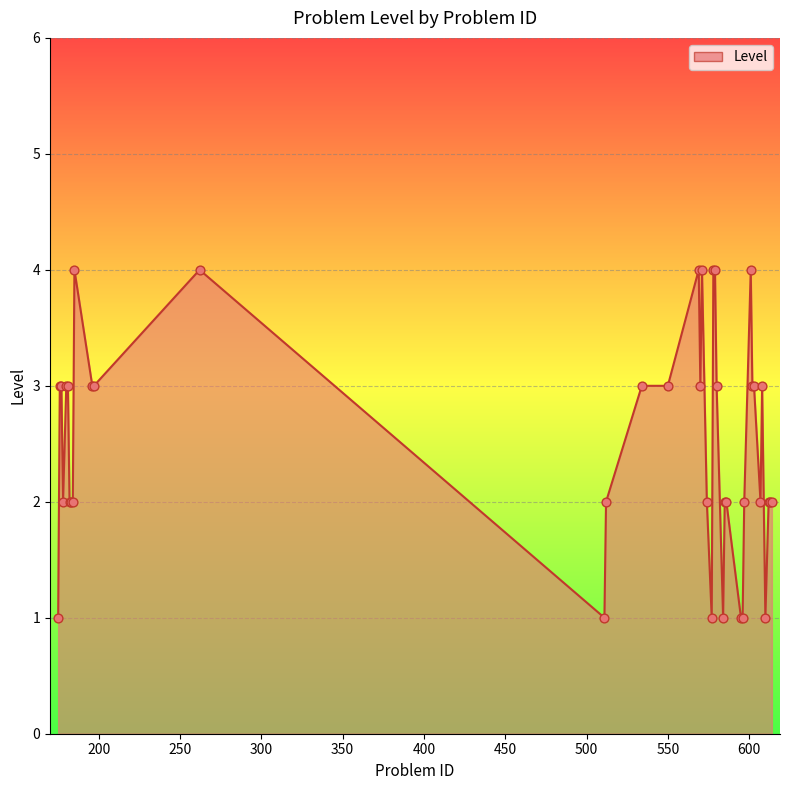

What is the greatest value displayed?

4